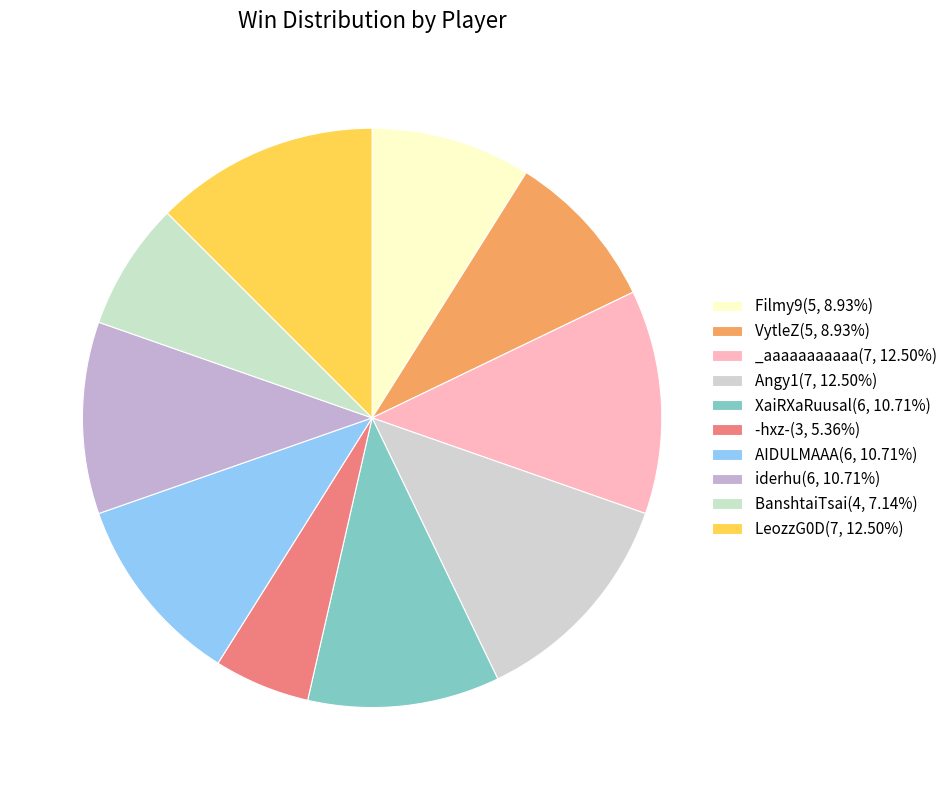

How many segments does this pie chart have?

10